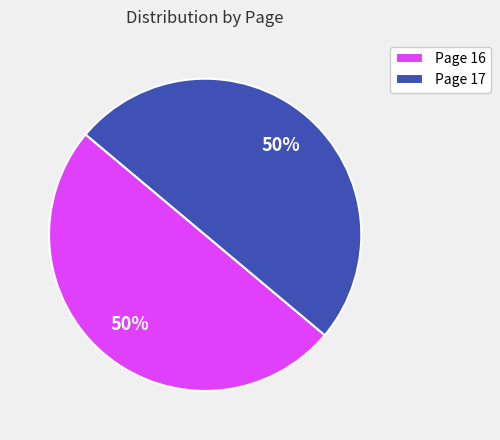

What percentage is the Page 16 slice, to the nearest percent?

50%